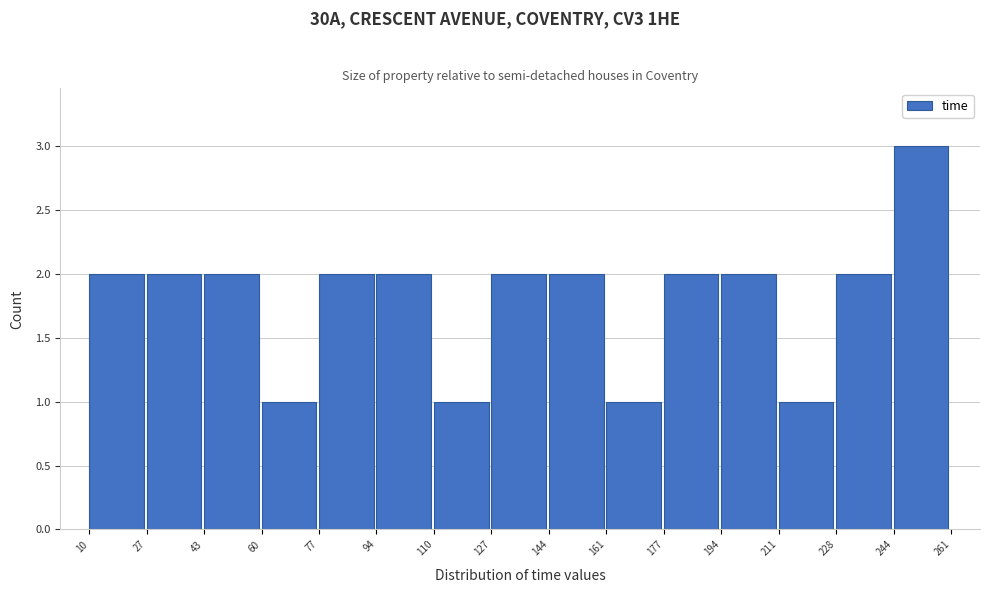

Reading left to right, transcribe this chart: for each bar, give the range it covers on the x-axis and its height. The values are not printed on the chart, so give them approximately, as read against the axis.

10 to 27: 2
27 to 43: 2
43 to 60: 2
60 to 77: 1
77 to 94: 2
94 to 110: 2
110 to 127: 1
127 to 144: 2
144 to 161: 2
161 to 177: 1
177 to 194: 2
194 to 211: 2
211 to 228: 1
228 to 244: 2
244 to 261: 3